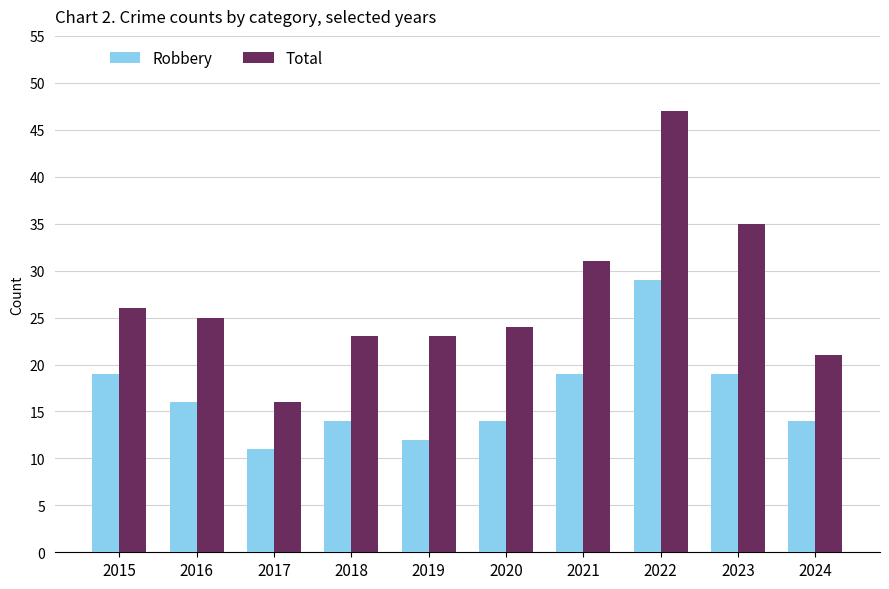

Does the chart contain any negative values?

No